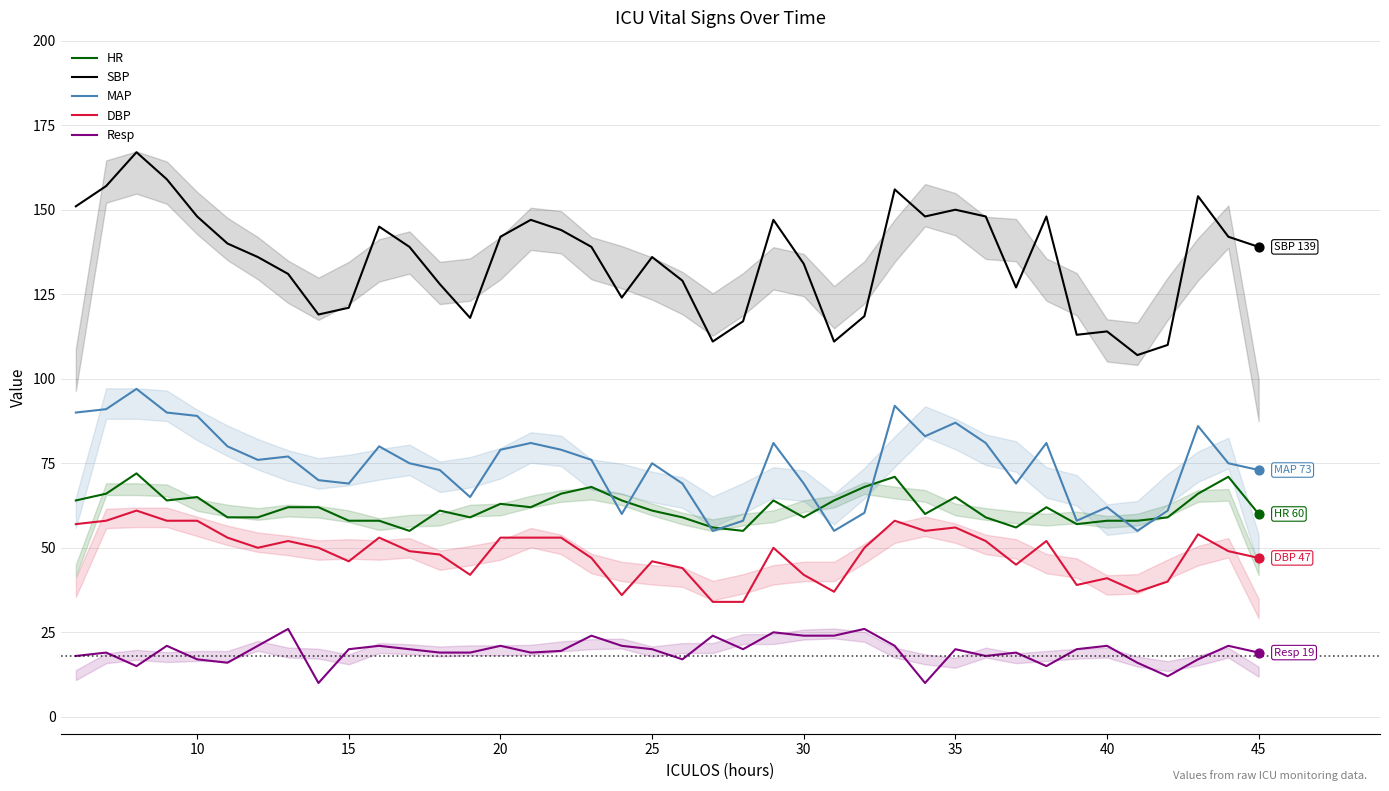

At how many categories does at least one series exceed 84?

40